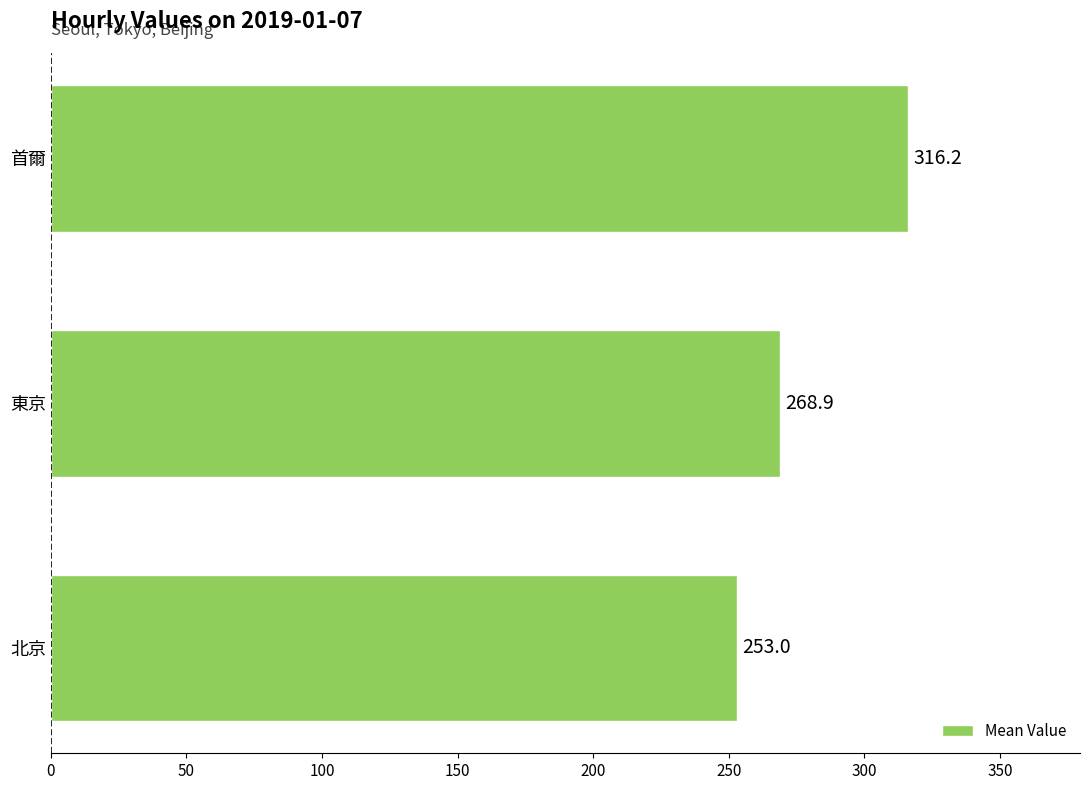

Approximately how many times larger is the value at 北京 compared to 首爾?

0.8